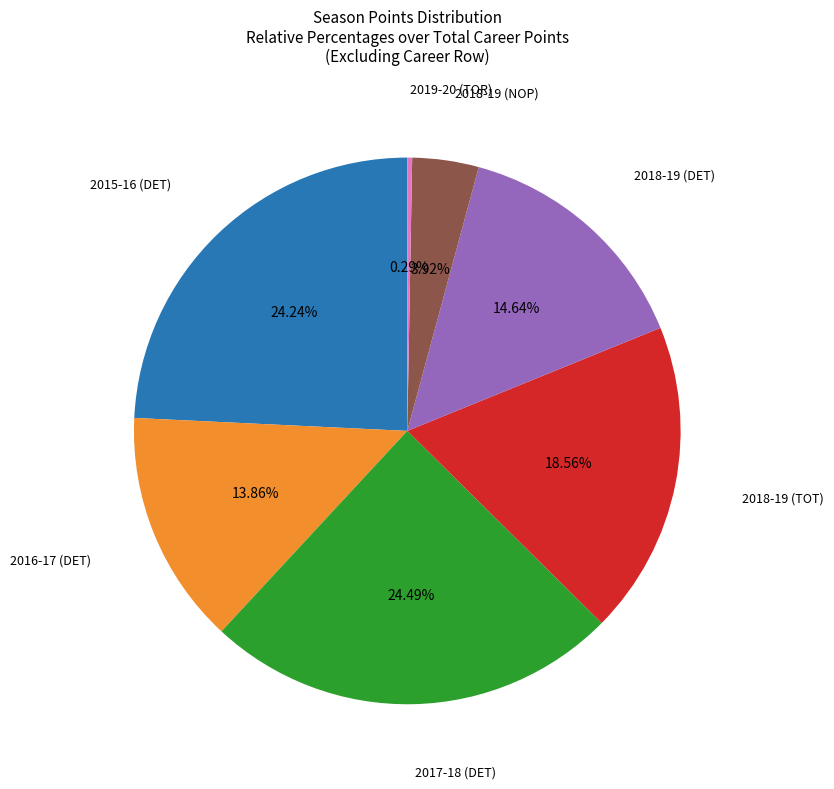

To the nearest percent, what is the average slice percentage?

14%